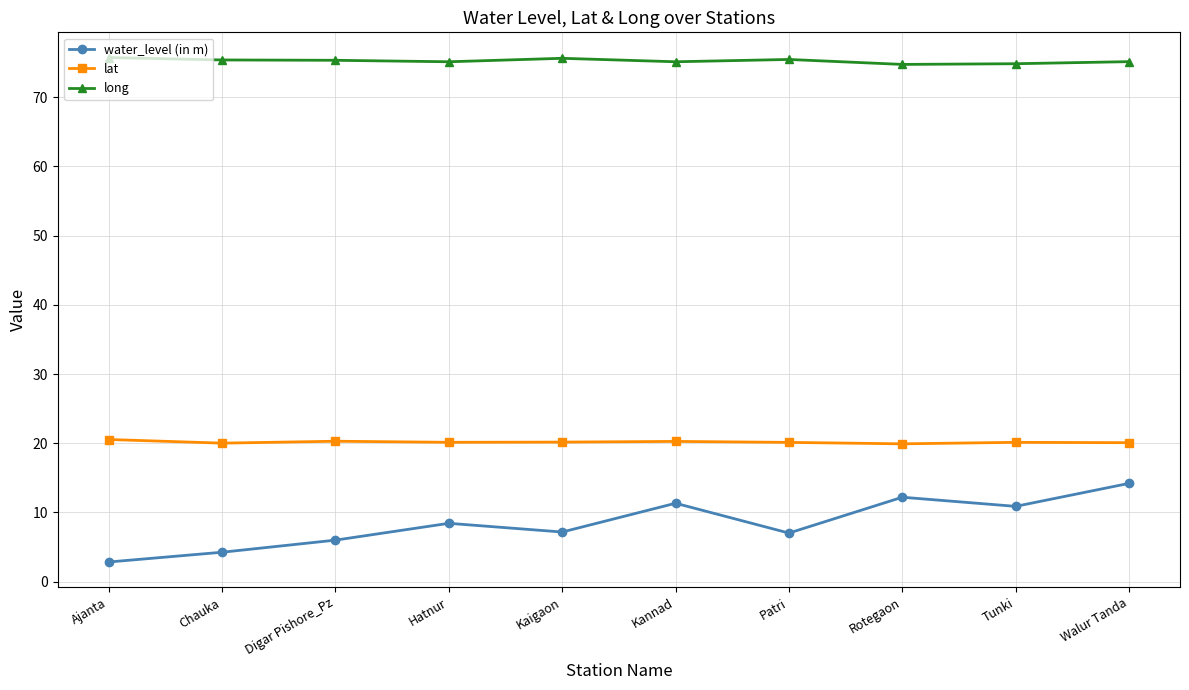

Where does the lat series first go above 20?

Ajanta